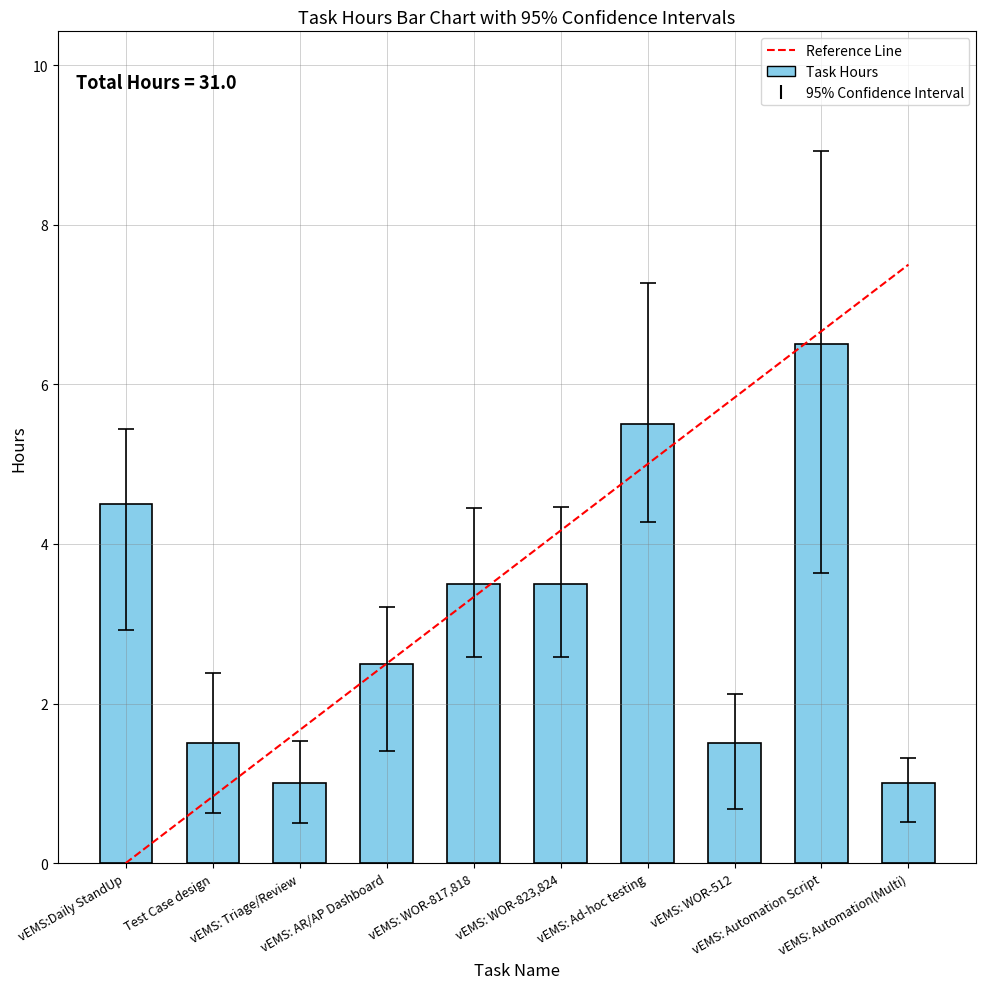

What is the value of the 7th bar from the left?

5.5